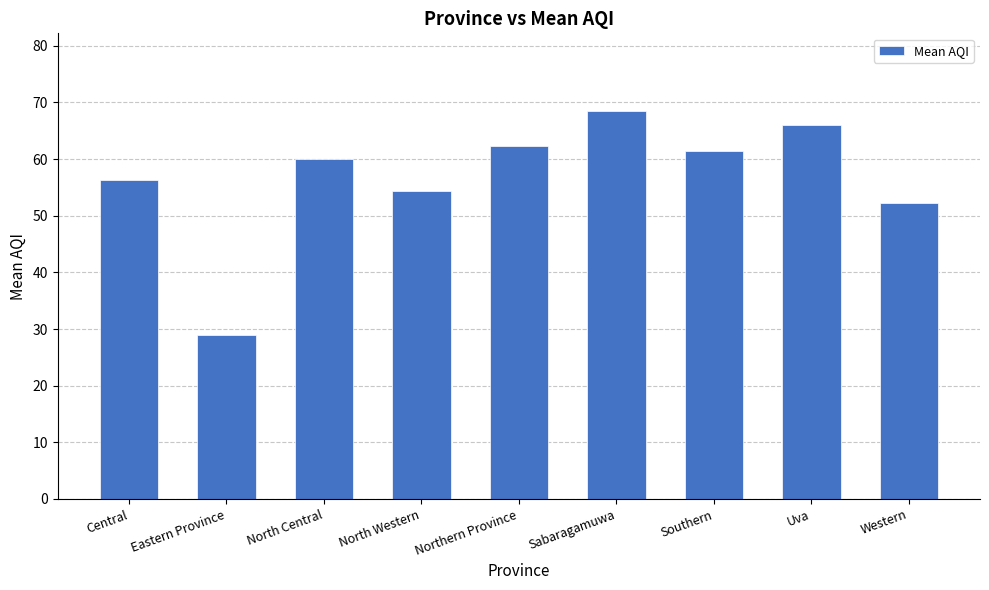

What is the average value?

56.7